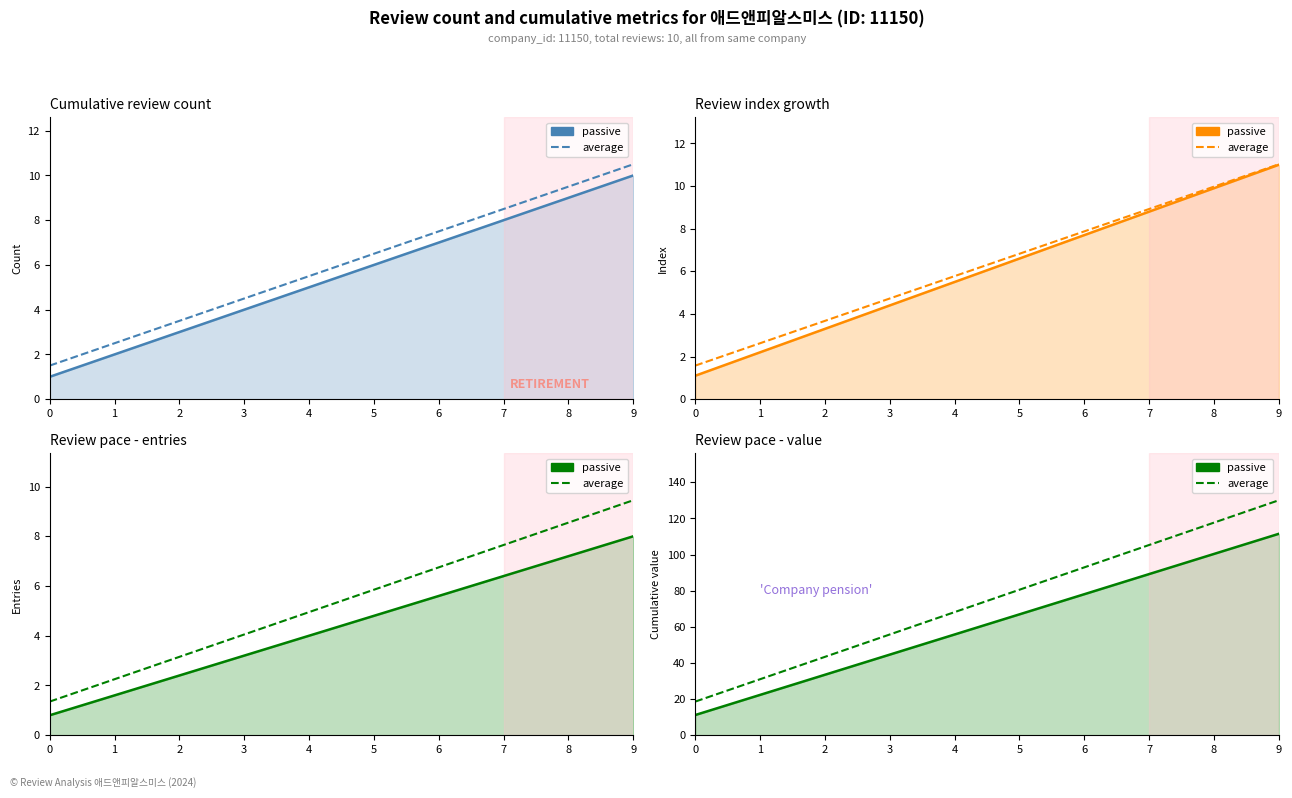

Which category has the highest value in the passive series?

9